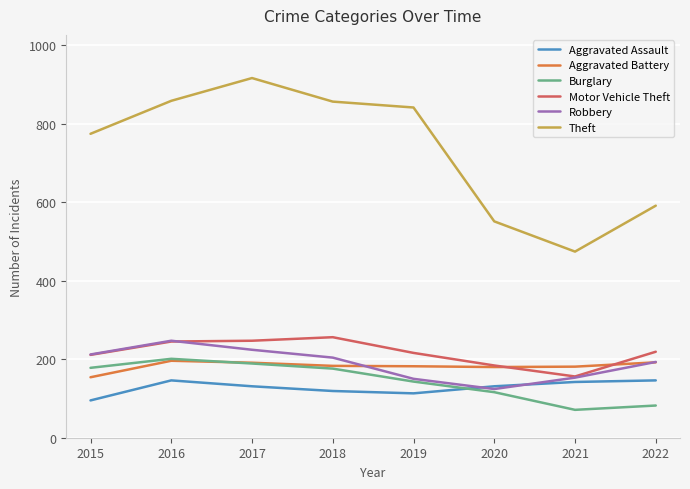

What is the sum of all Motor Vehicle Theft values?

1734